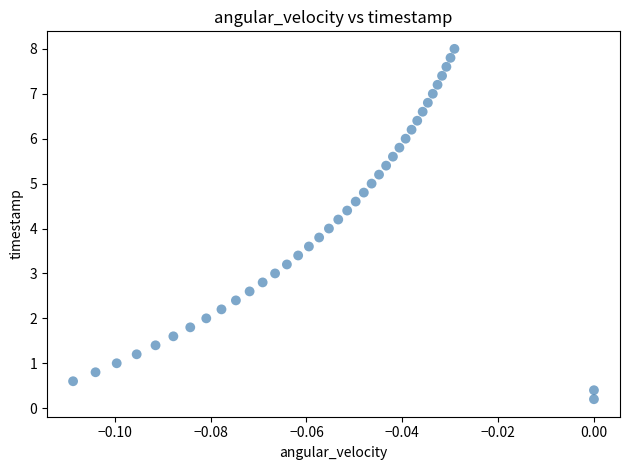

What is the range of Y values (max minus min)?

7.8